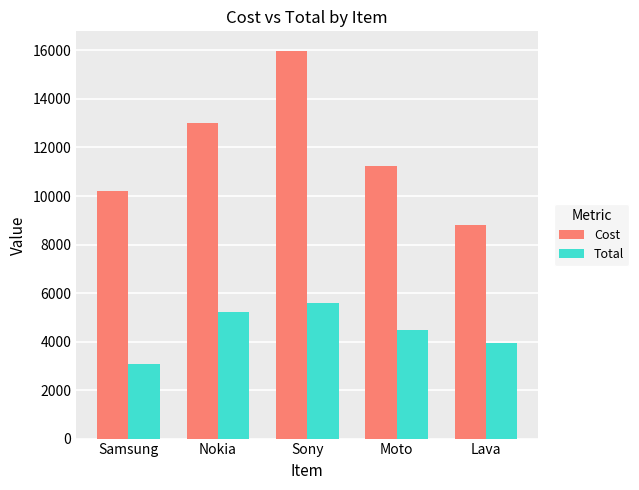

How many values in the Cost series are below 11223?

2